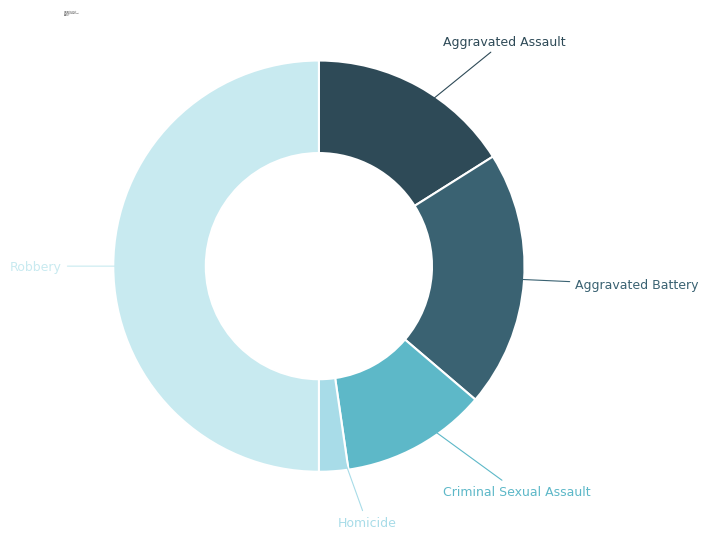

Between Robbery and Homicide, which is larger?

Robbery